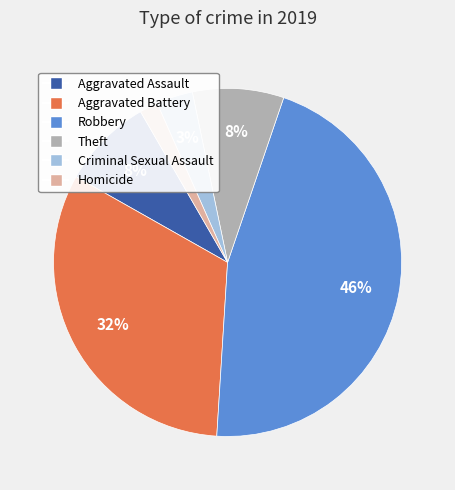

To the nearest percent, what portion does Criminal Sexual Assault represent?

3%